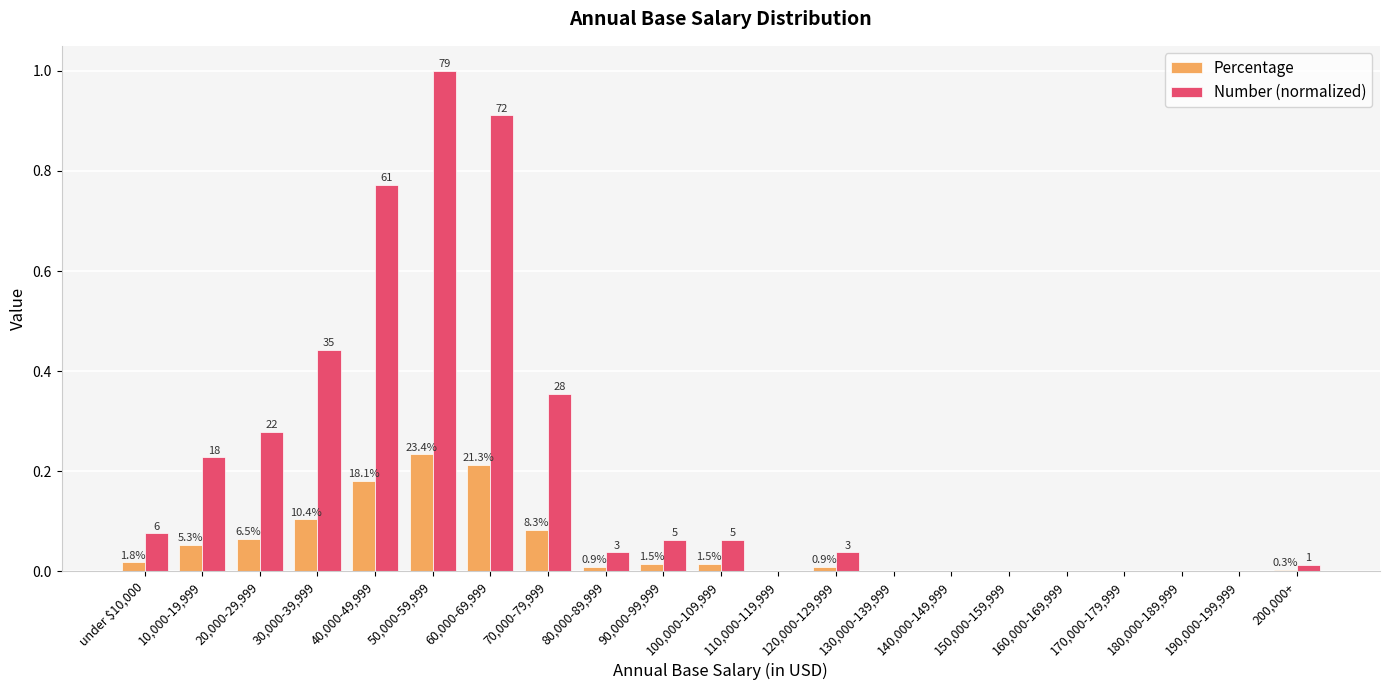

At which label does Percentage reach its peak?

50,000-59,999